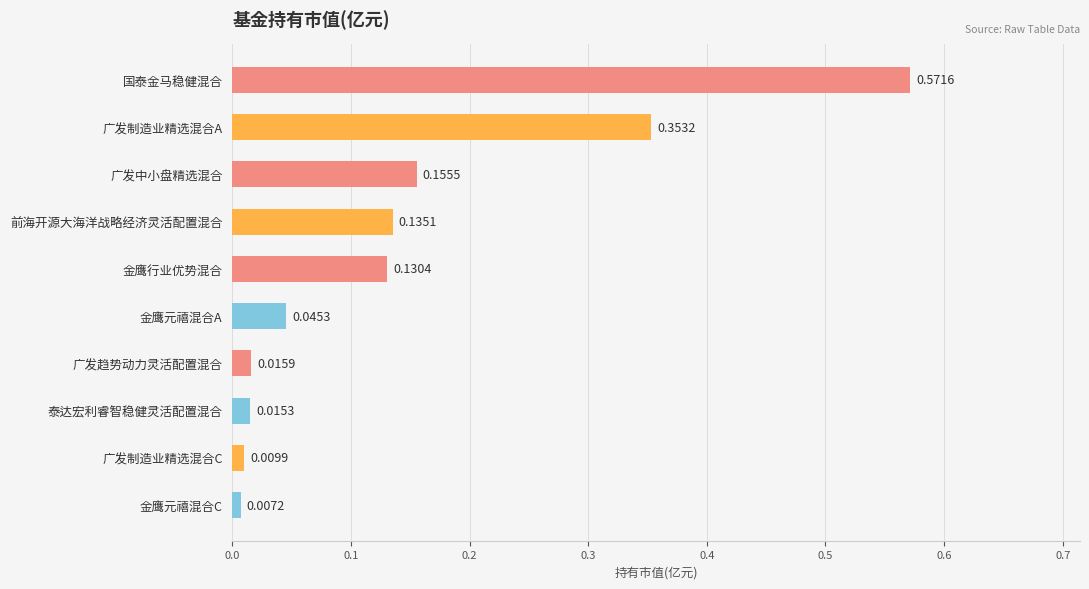

Count the number of data series in this chart.

1